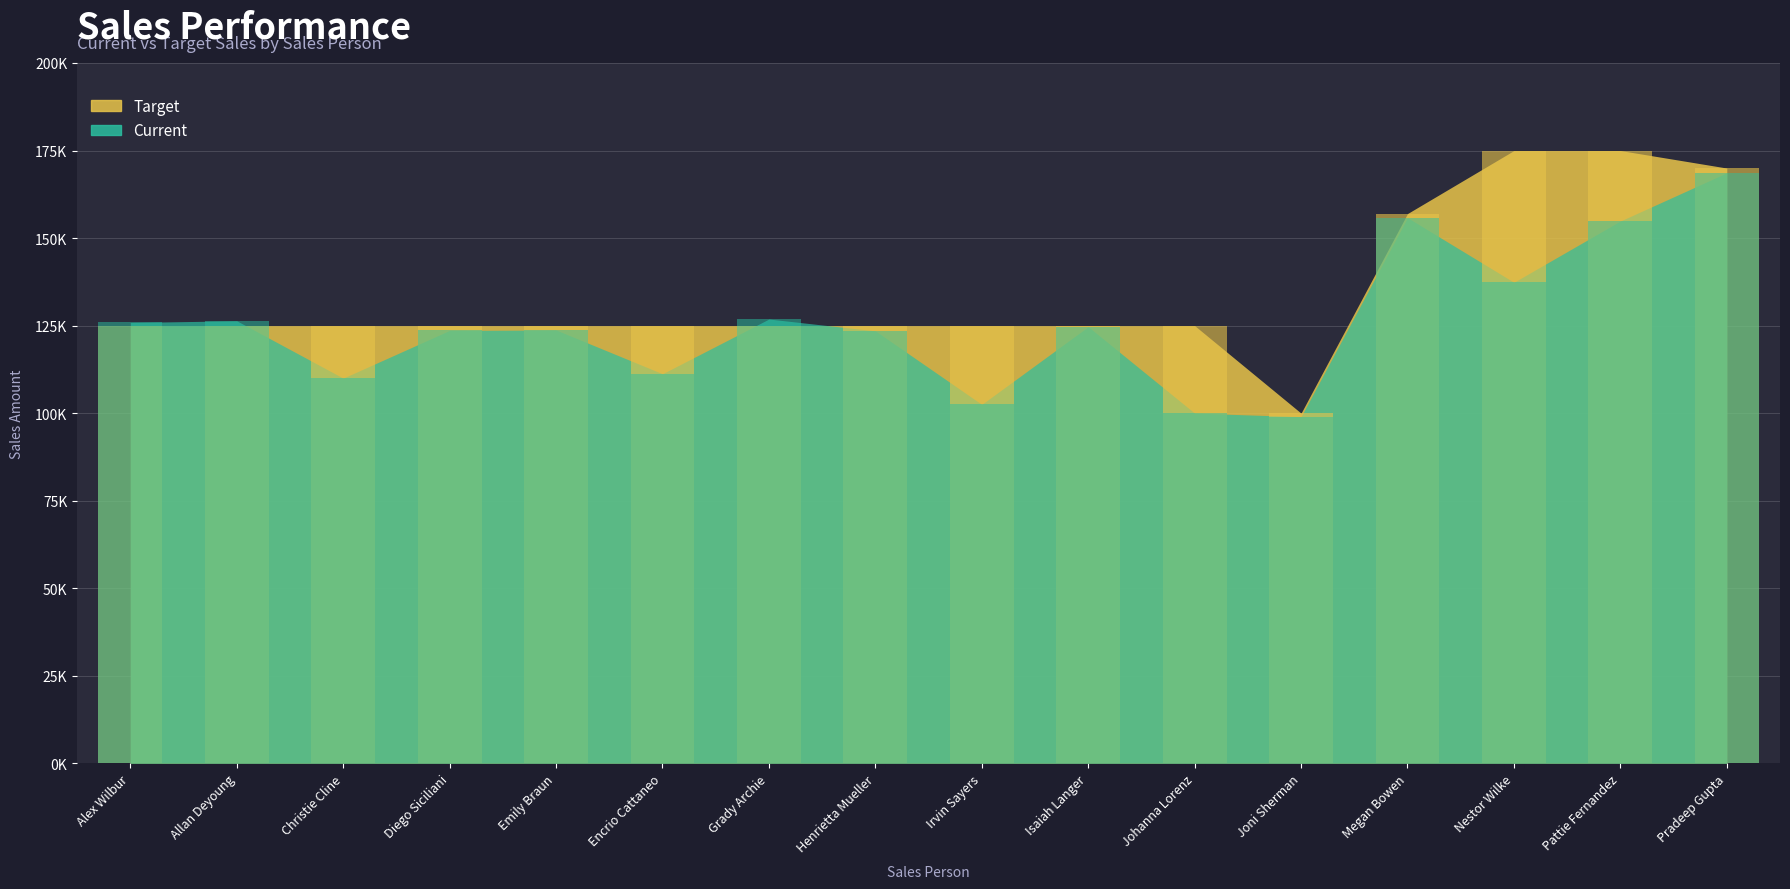

What is the label of the 10th bar from the left?

Isaiah Langer